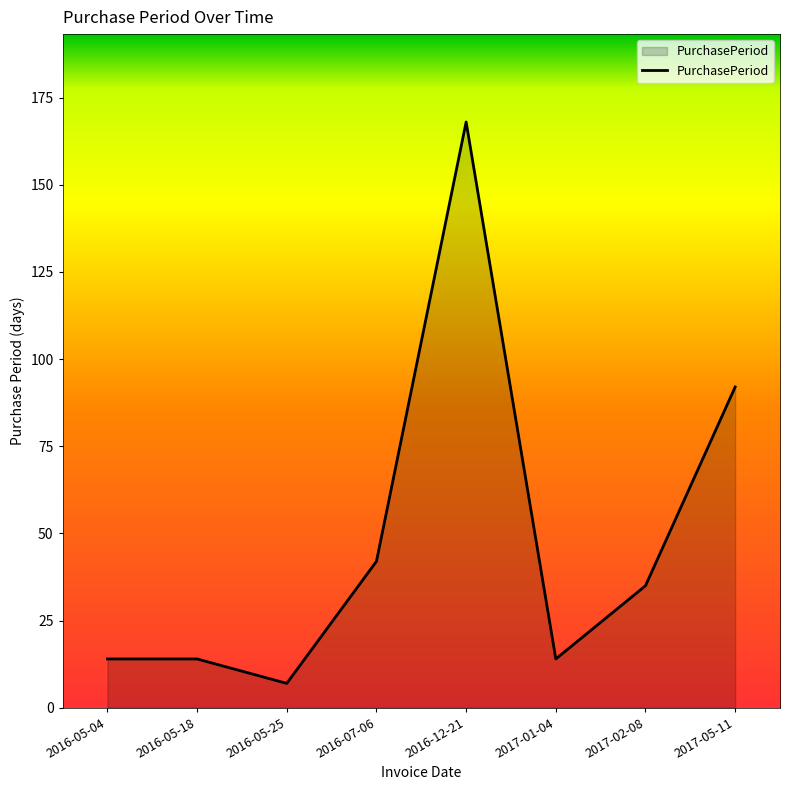

Count the number of data series in this chart.

1